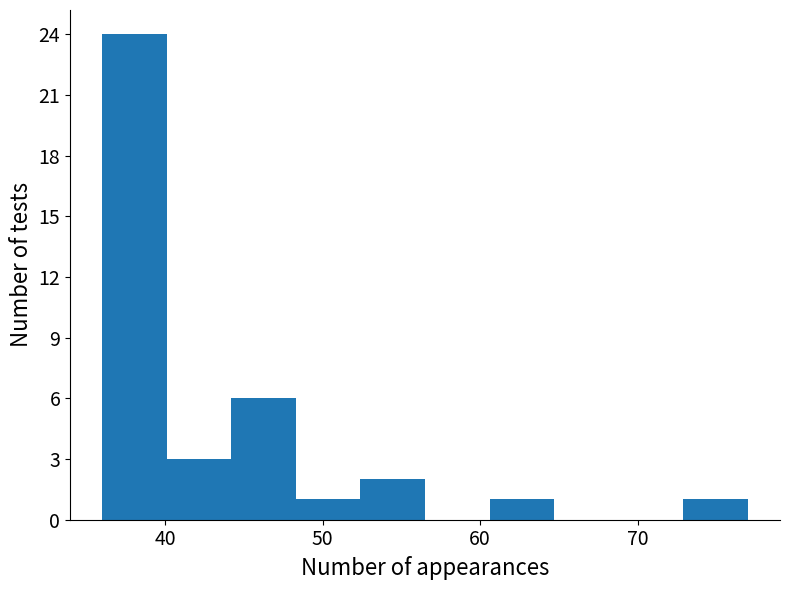

Reading left to right, transcribe this chart: for each bar, give the range it covers on the x-axis and its height. Neither the bar edges nor the heights are printed on the chart, so give them approximately, as read against the axes.

36.0 to 40.1: 24
40.1 to 44.2: 3
44.2 to 48.3: 6
48.3 to 52.4: 1
52.4 to 56.5: 2
56.5 to 60.6: 0
60.6 to 64.7: 1
64.7 to 68.8: 0
68.8 to 72.9: 0
72.9 to 77.0: 1